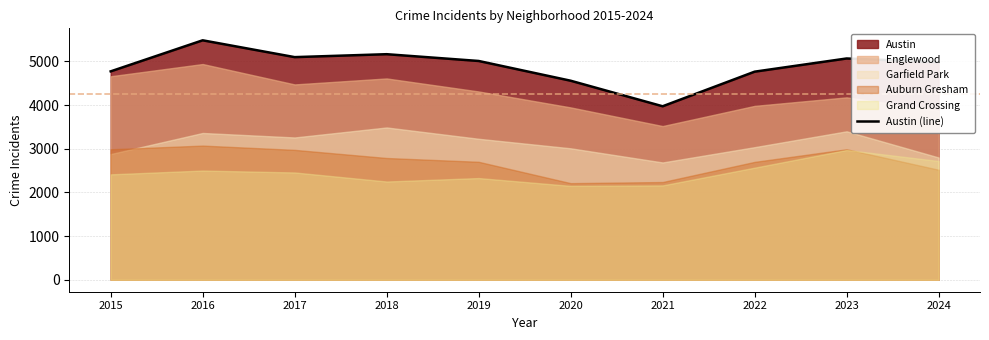

What is the difference between the maximum and minimum values?

1510